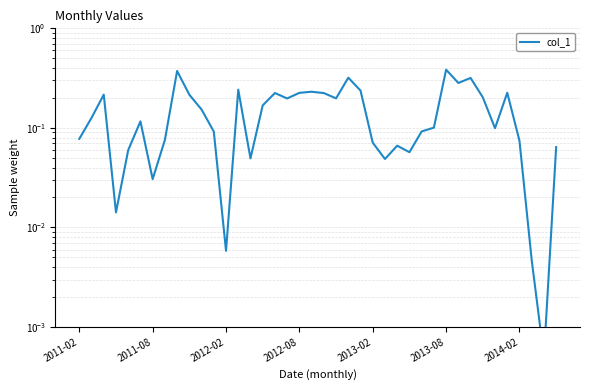

Rank the categories by value from highest to lowest.

30, 8, 22, 32, 31, 13, 23, 19, 35, 18, 16, 20, 2012-02, 9, 33, 21, 17, 15, 10, 2011-08, 2013-08, 29, 34, 28, 11, 2011-02, 7, 36, 24, 26, 39, 2013-02, 27, 14, 25, 2014-02, 2012-08, 12, 37, 38